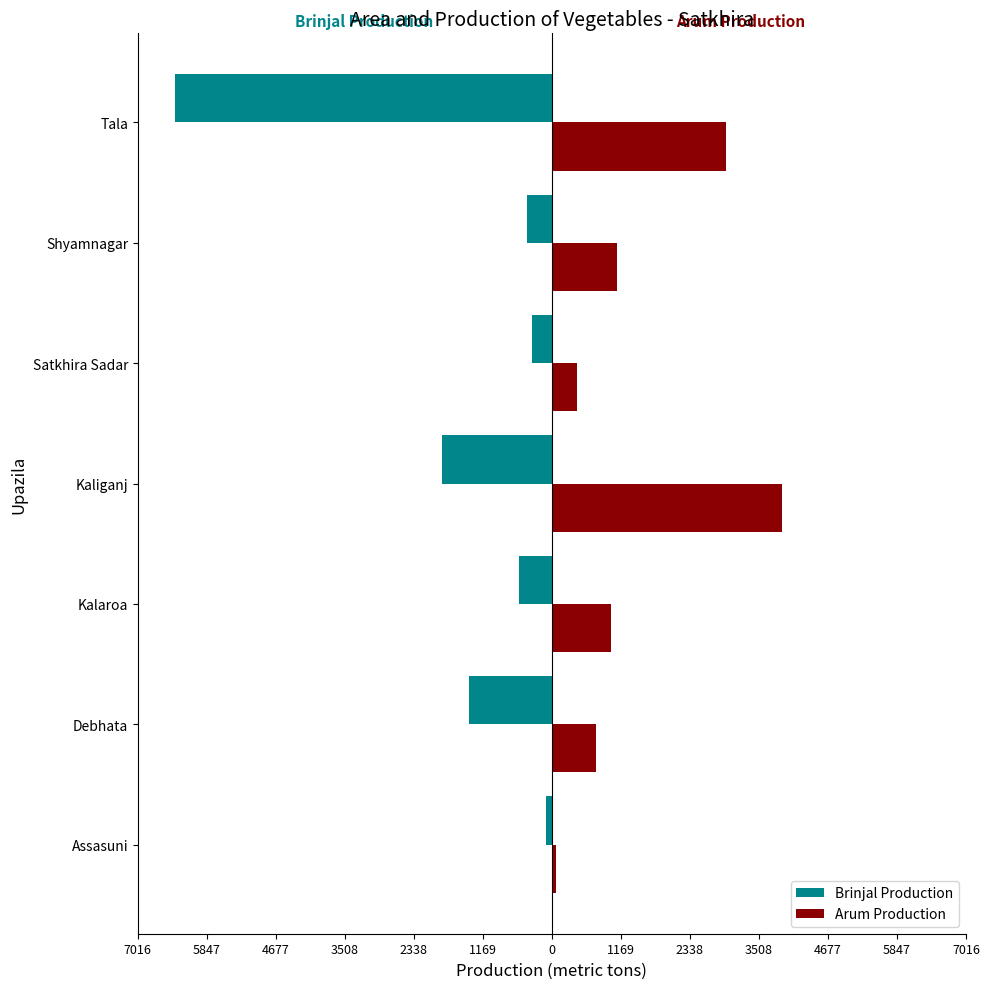

What are all the series names shown in the legend?

Brinjal Production, Arum Production